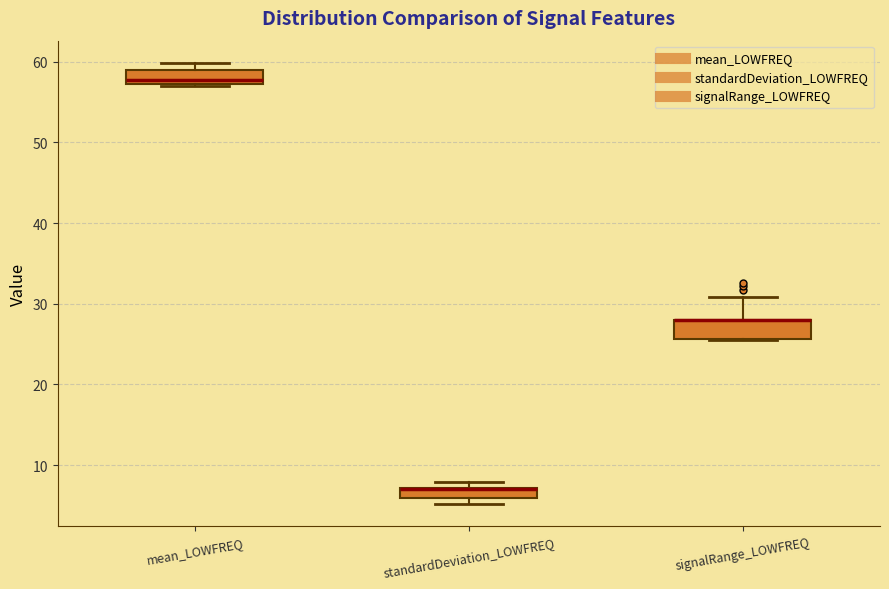

Where is the lower edge of the box for standardDeviation_LOWFREQ on the y-axis? The values are not printed on the chart, so give them approximately, as read against the axis.

6